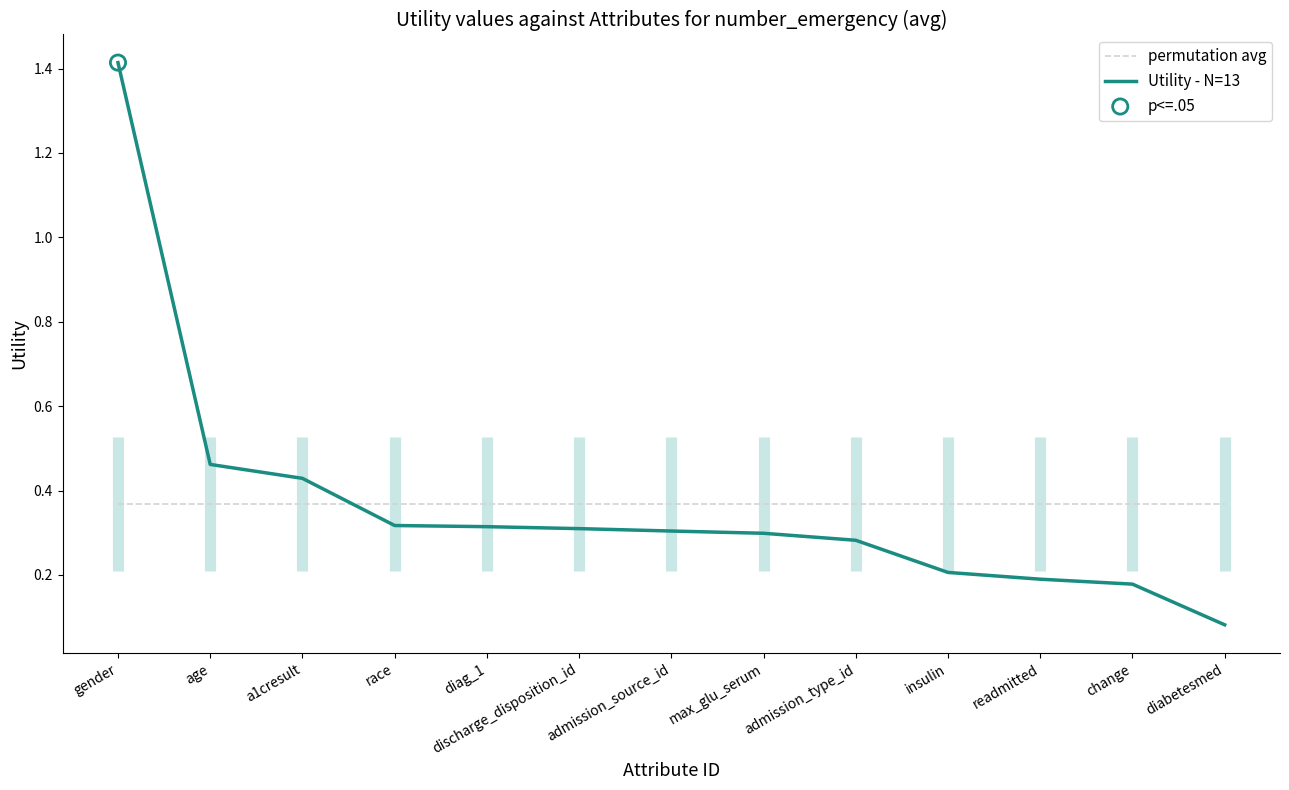

At how many categories does at least one series exceed 1?

1